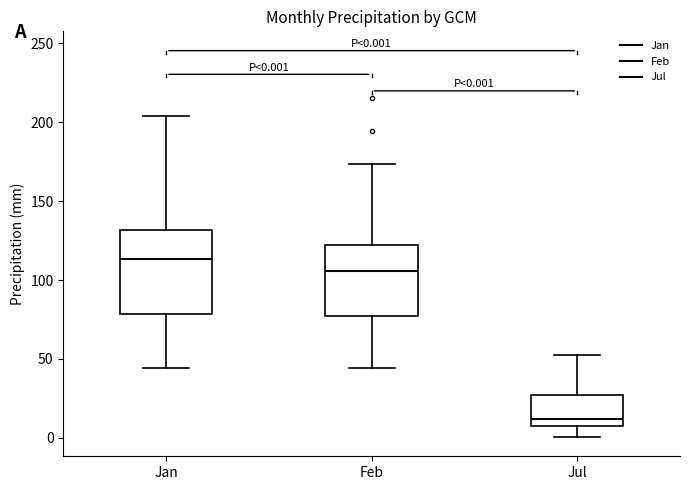

Which box is the tallest, from its lower edge to its upper edge?

Jan